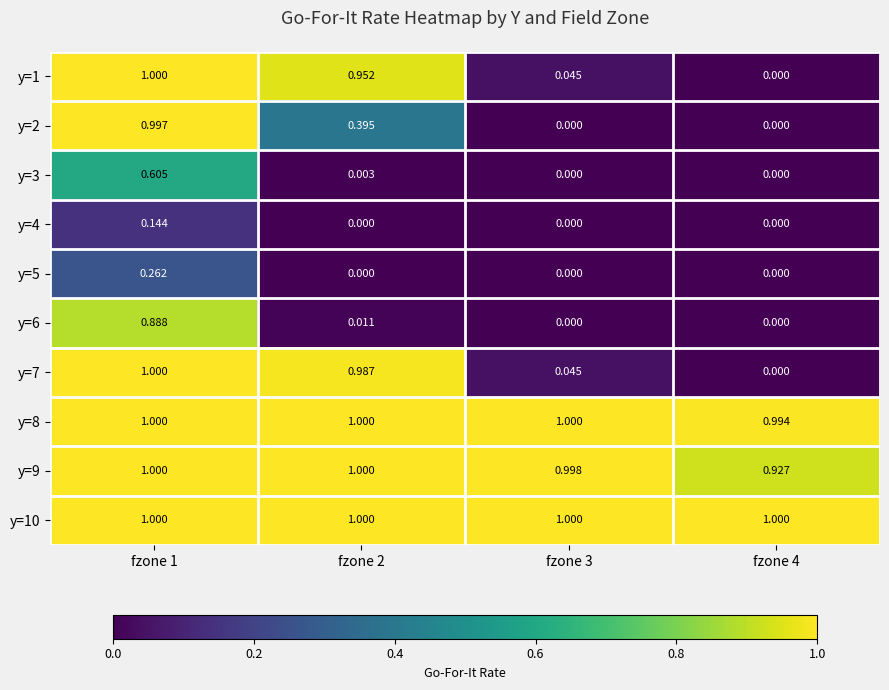

Is the value of y=9 at fzone 2 greater than the value of y=2 at fzone 2?

Yes